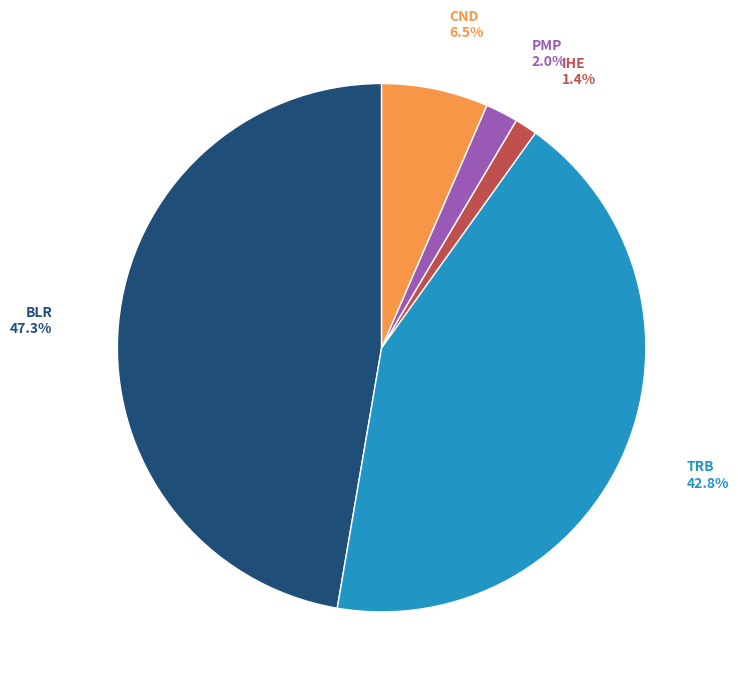

Is there a majority slice in this chart?

No